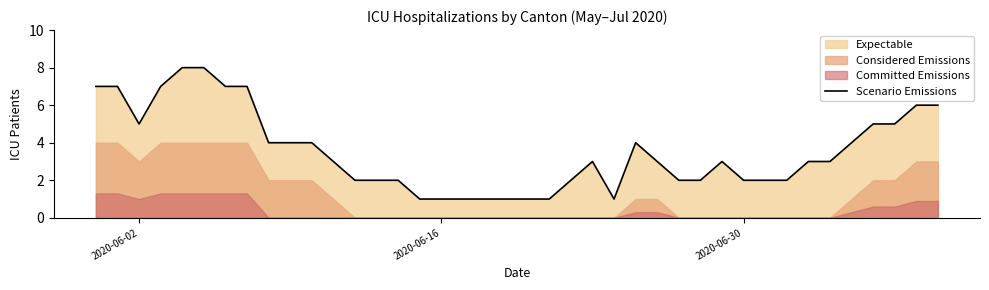

What is the value of the 36th point from the left?

4